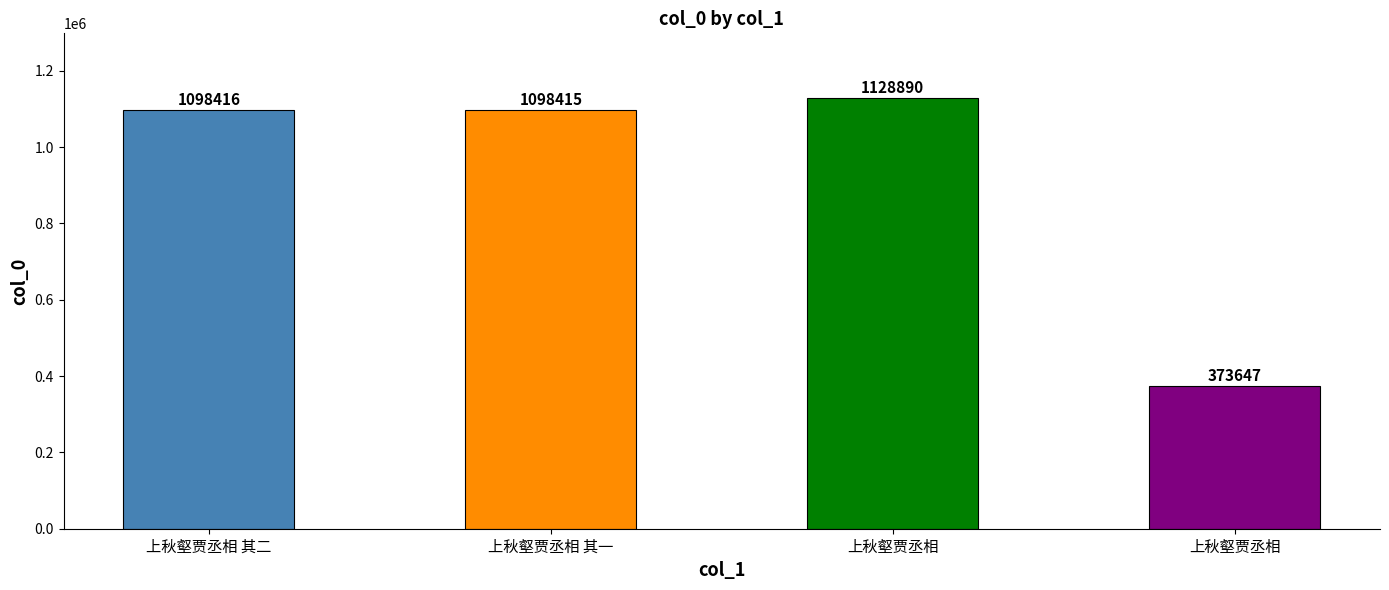

Which category has the highest value across all series?

上秋壑贾丞相